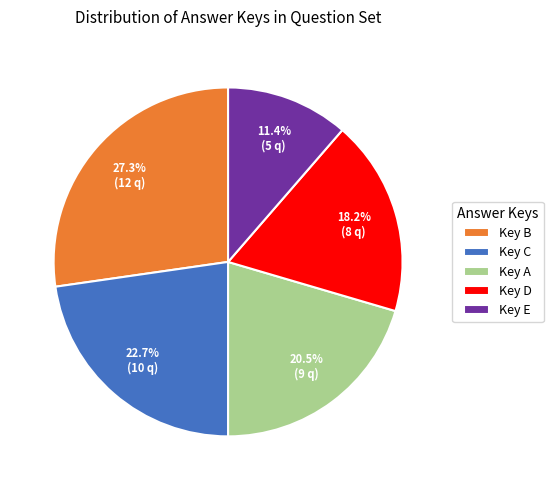

Count the number of slices in the pie.

5